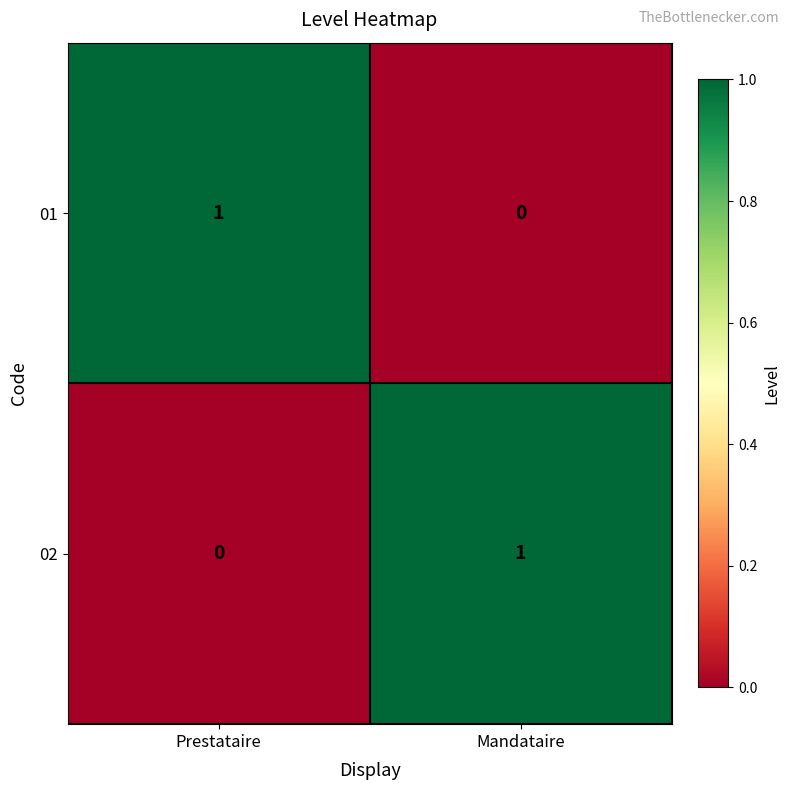

At how many categories does at least one series exceed 0?

2